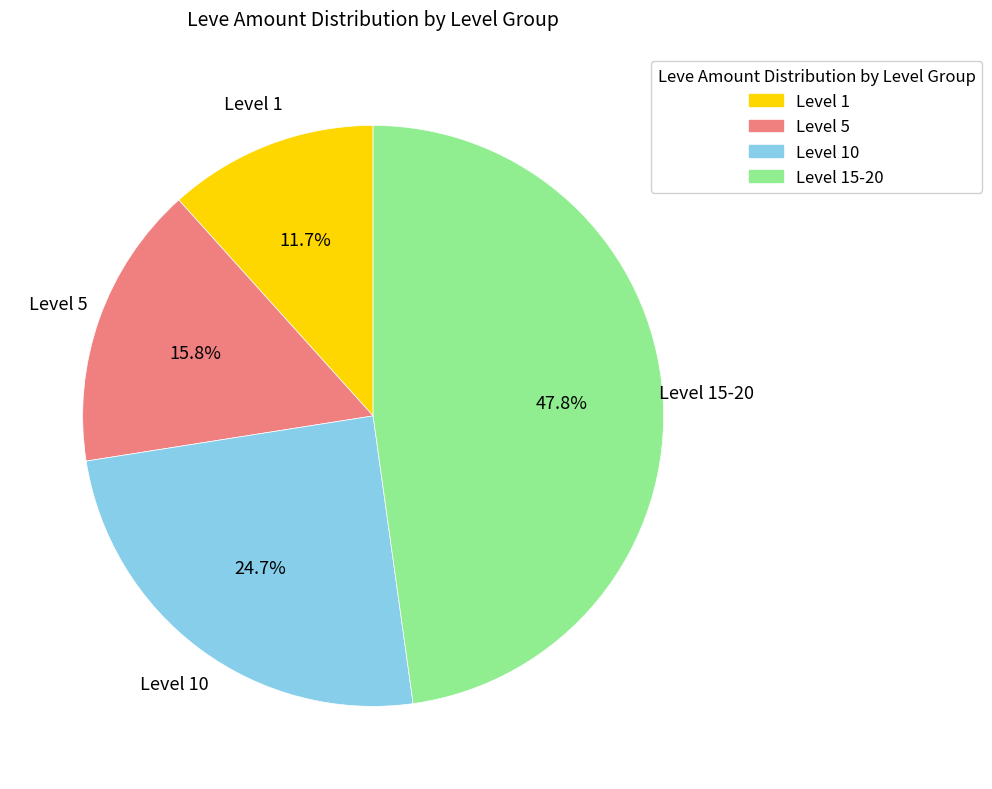

Is there a majority slice in this chart?

No